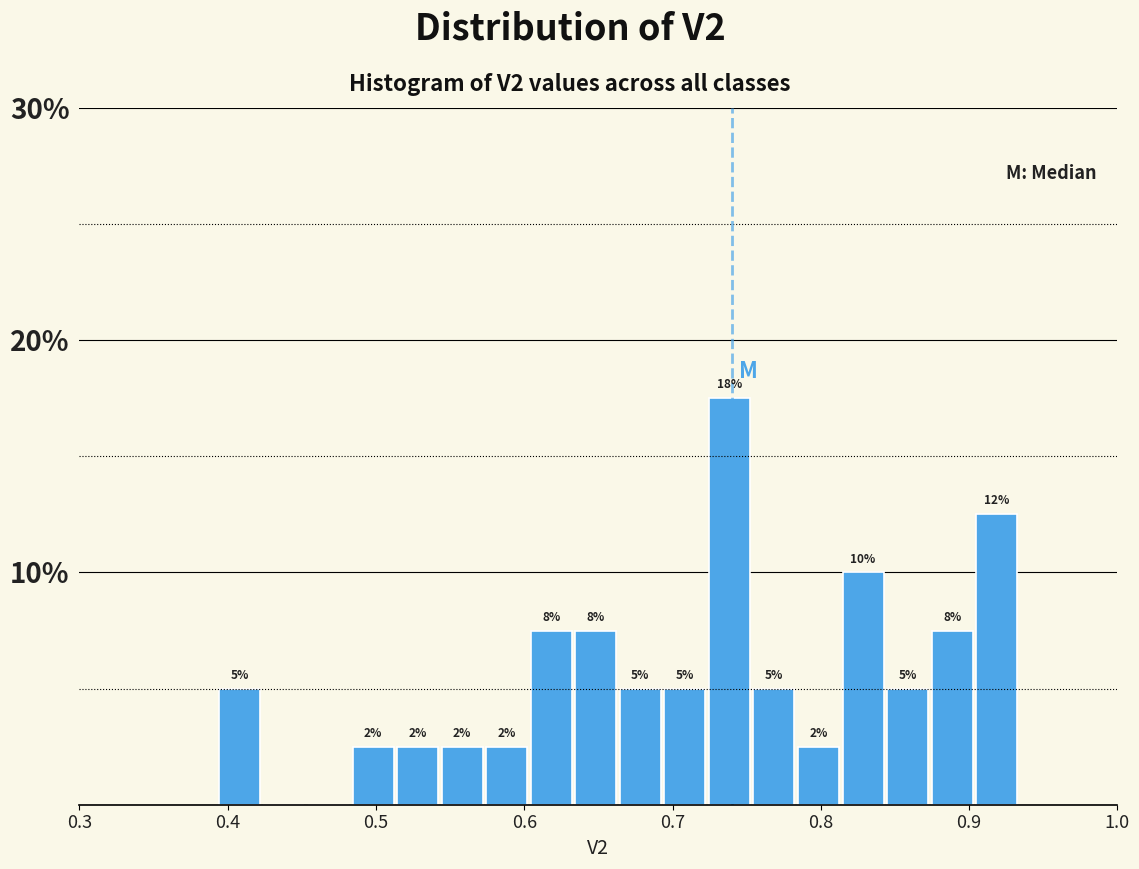

Read against the x-axis, roughly where is the centre of the tallest bar?

0.74